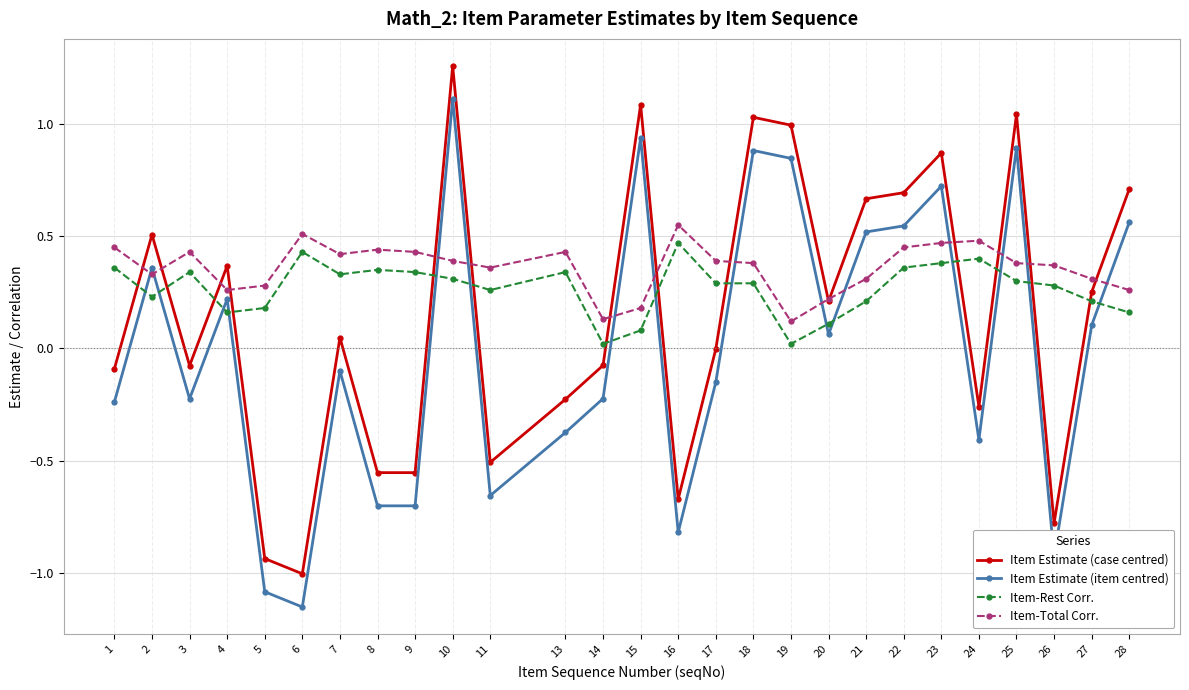

What is the difference between the highest and lowest values at 8?

1.1